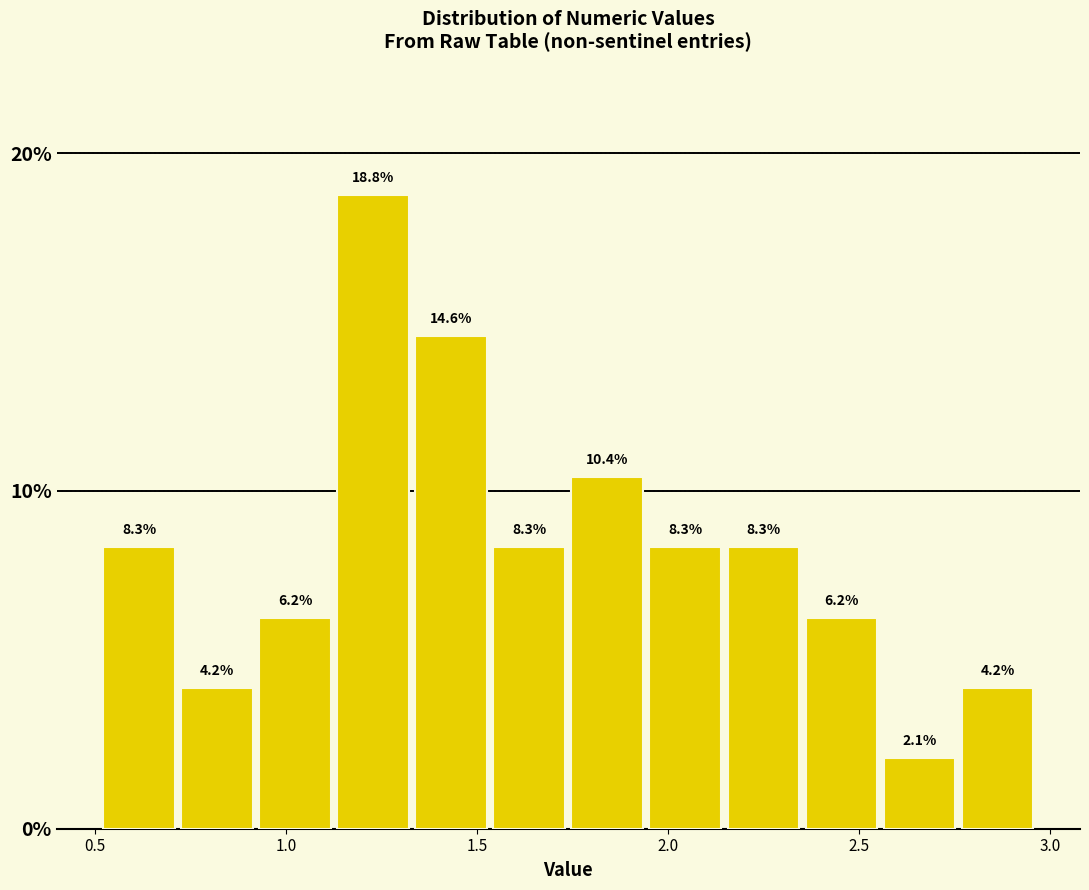

How tall is the bar that spans 1.95 to 2.15 on the x-axis? The bar edges are not printed on the chart, so give them approximately, as read against the axis.

8.3